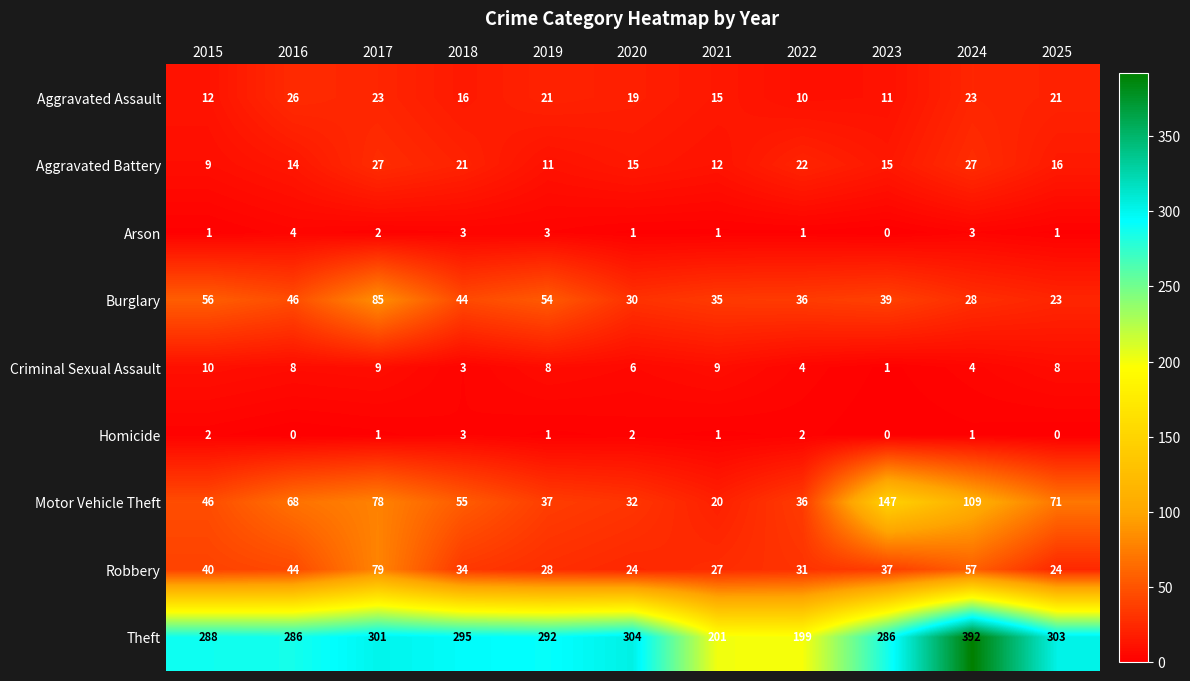

What is the difference between the Motor Vehicle Theft values at 2016 and 2019?

31